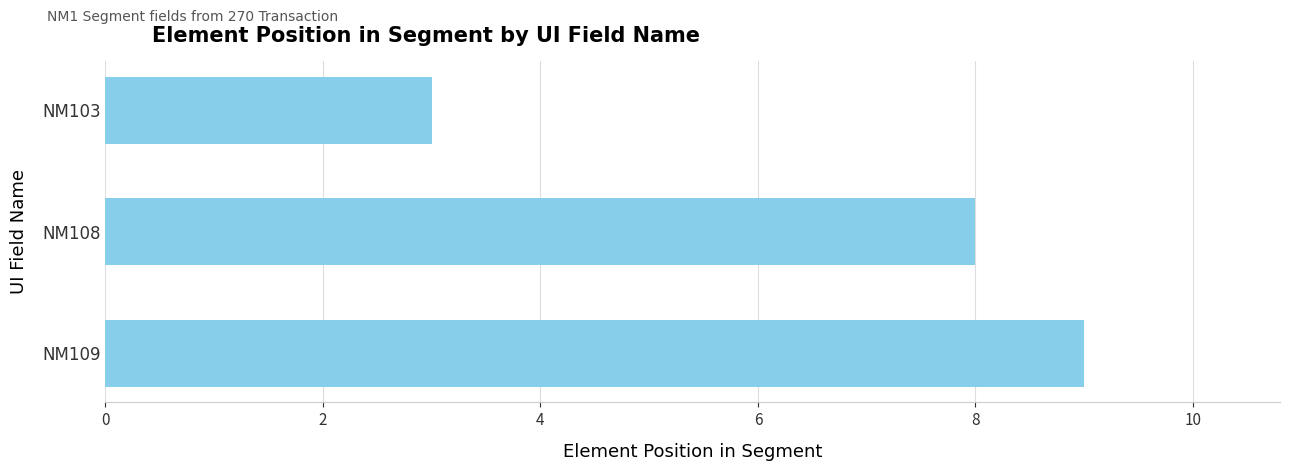

List the labels in order of value, smallest first.

NM103, NM108, NM109